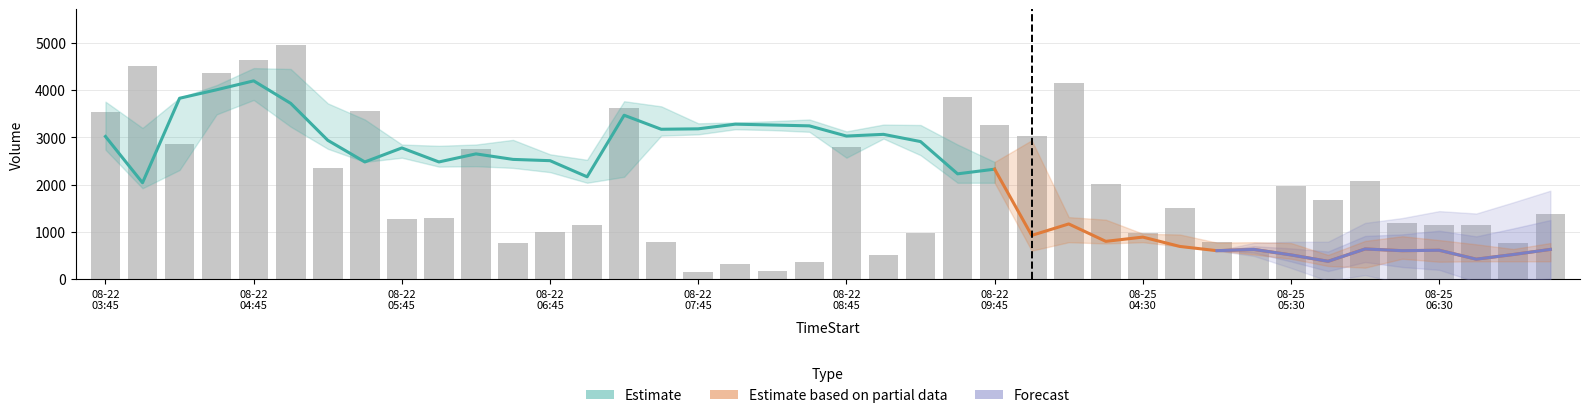

What is the label of the 28th bar from the right?

2025-08-22 06:45